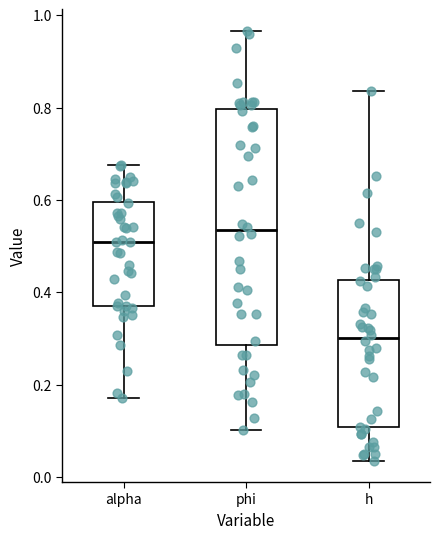

Which box's median line is the highest?

phi